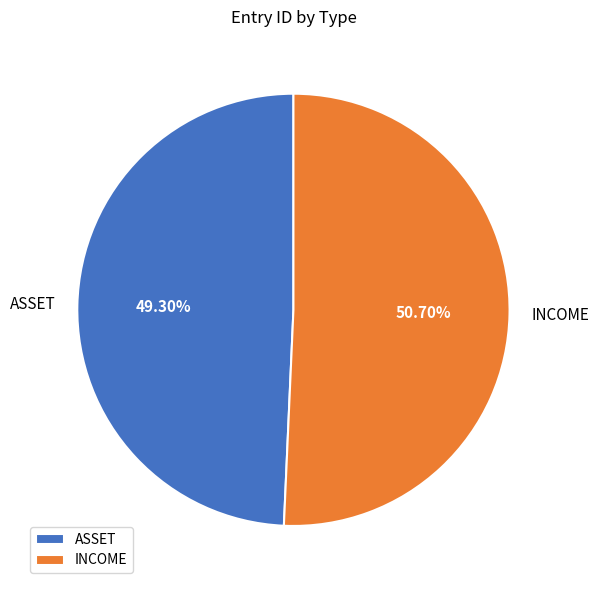

Is it true that ASSET is 64% of the pie?

False